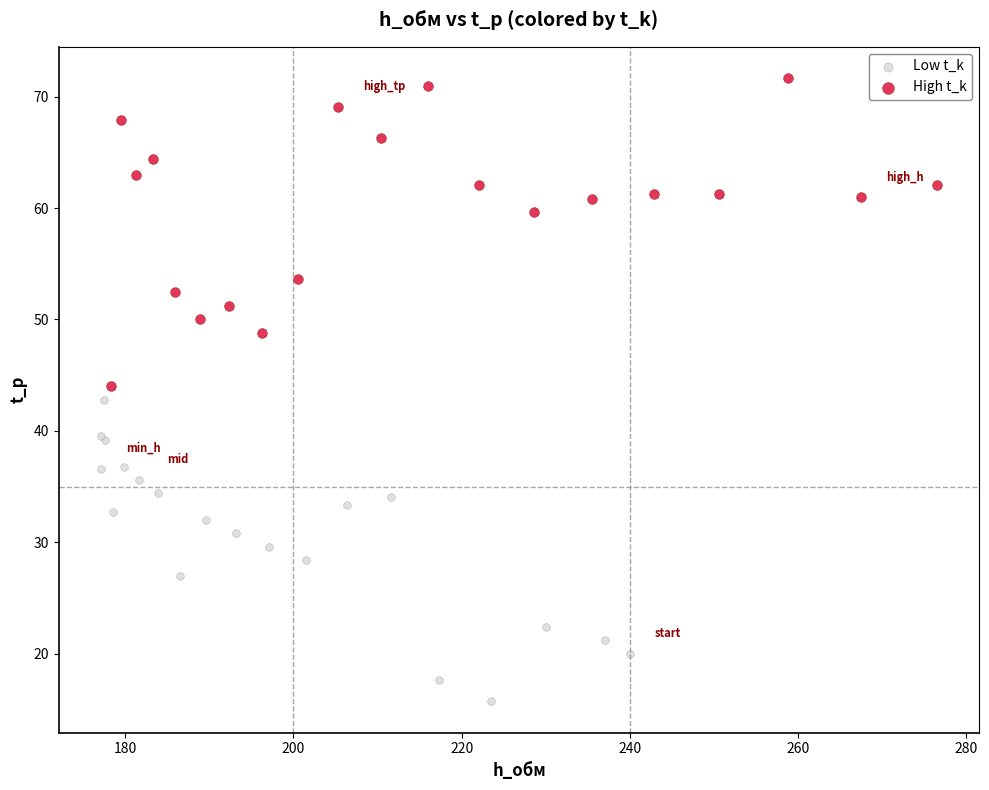

Which series contains the lowest Y value?

Low t_k